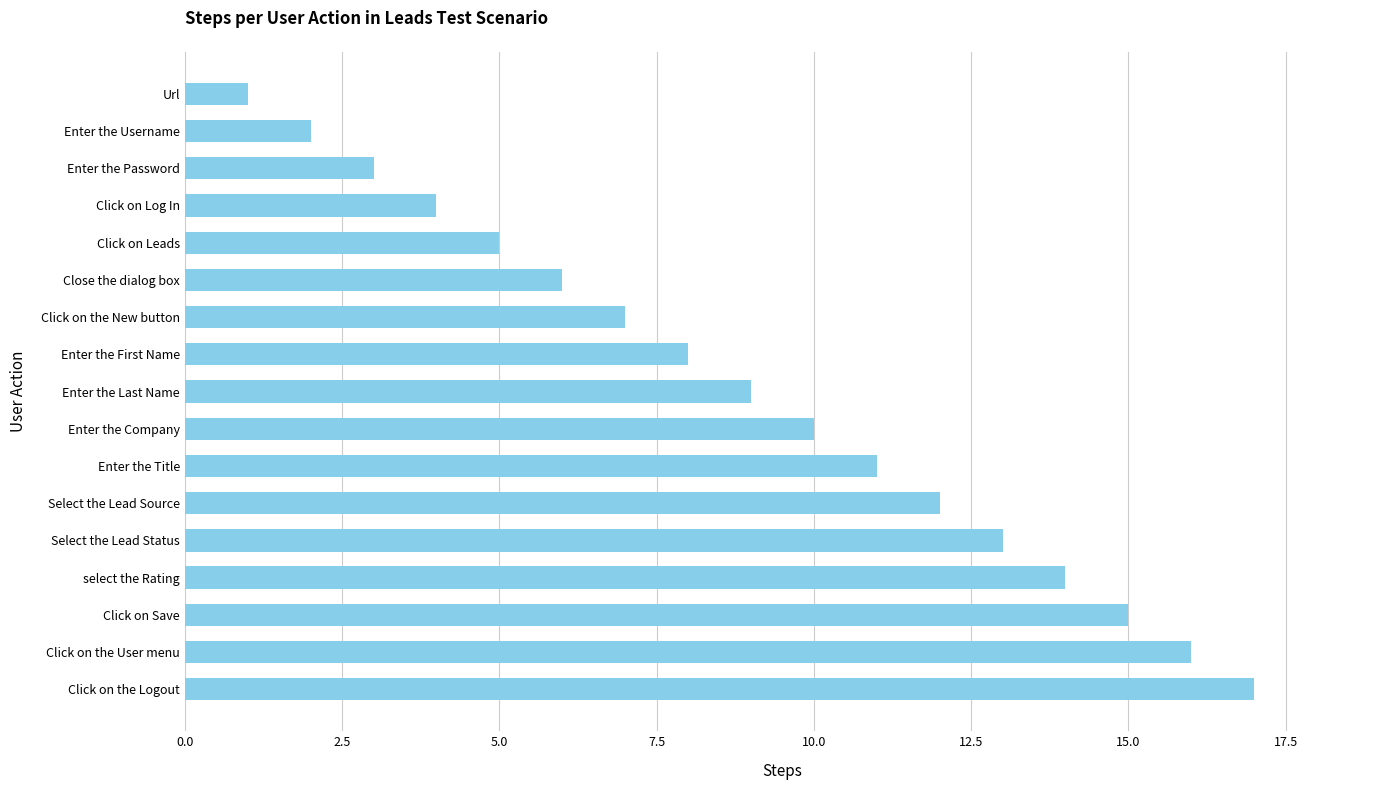

Rank the categories by value from lowest to highest.

Url, Enter the Username, Enter the Password, Click on Log In, Click on Leads, Close the dialog box, Click on the New button, Enter the First Name, Enter the Last Name, Enter the Company, Enter the Title, Select the Lead Source, Select the Lead Status, select the Rating, Click on Save, Click on the User menu, Click on the Logout